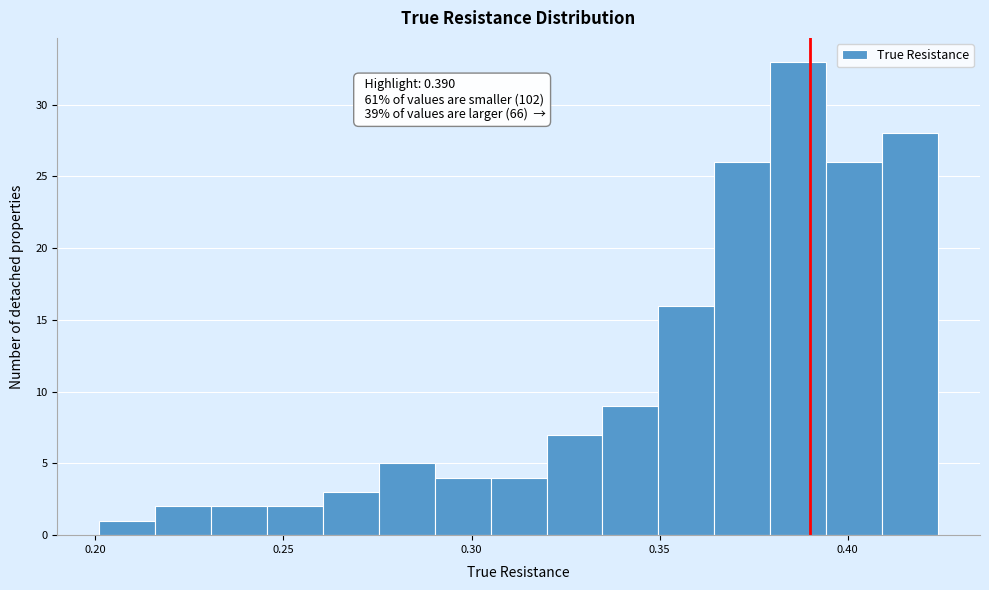

Around what value on the x-axis is the tallest bar? Give the approximate position of its centre, as read against the axis.

0.385